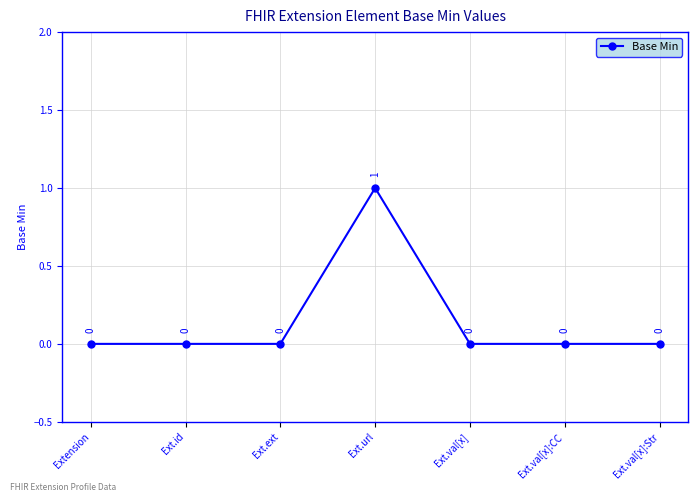

The chart shows a value of 0 at Ext.ext. True or false?

True